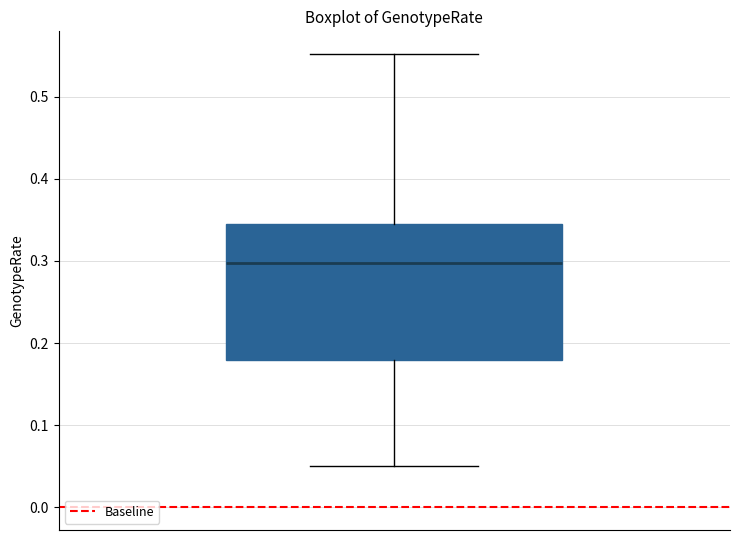

Transcribe this box plot: give where the median line is, the range the box spans, and where the two whiskers end, as read against the y-axis. The values are not printed on the chart, so give them approximately, as read against the axis.

median 0.30, box 0.18 to 0.35, whiskers 0.05 to 0.55